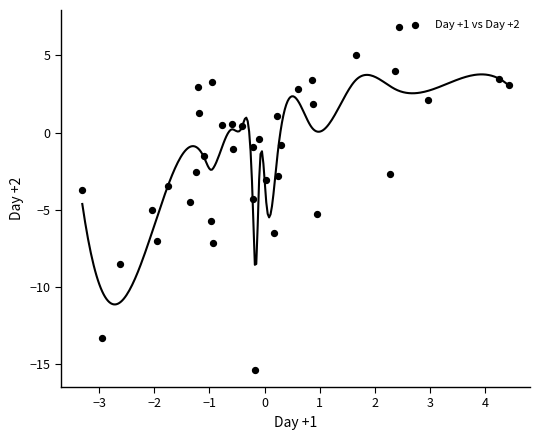

What is the range of X values (max minus min)?

7.7